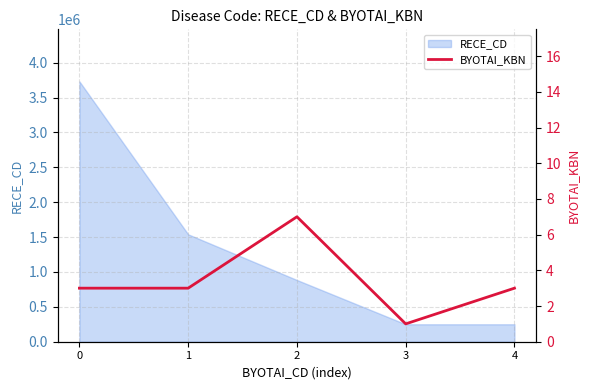

What is the difference between the maximum and second lowest values?

4